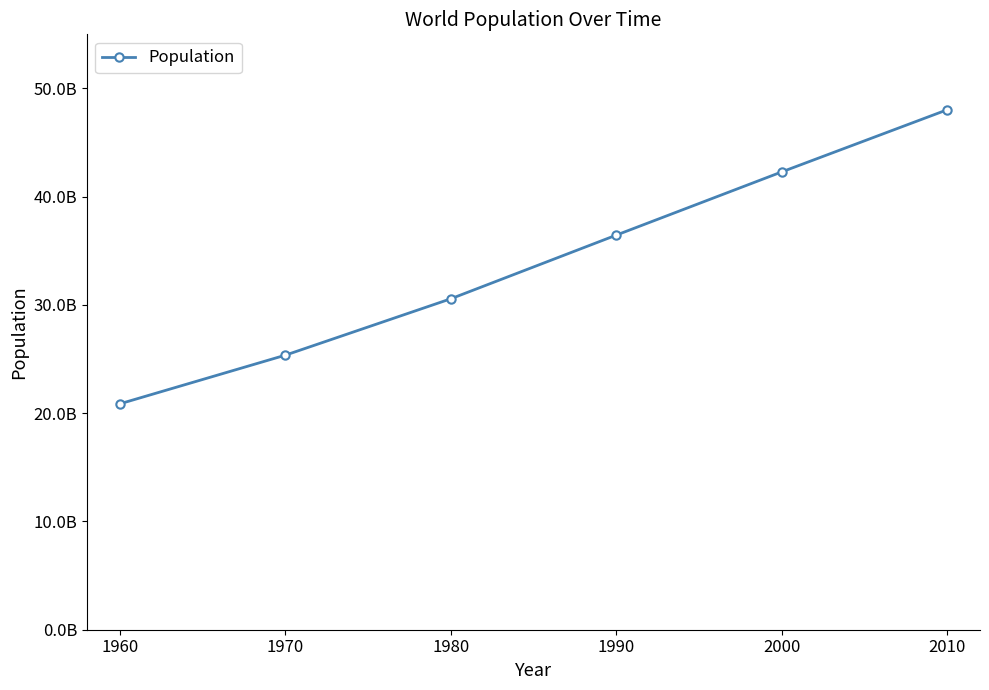

List the labels in order of value, smallest first.

1960, 1970, 1980, 1990, 2000, 2010